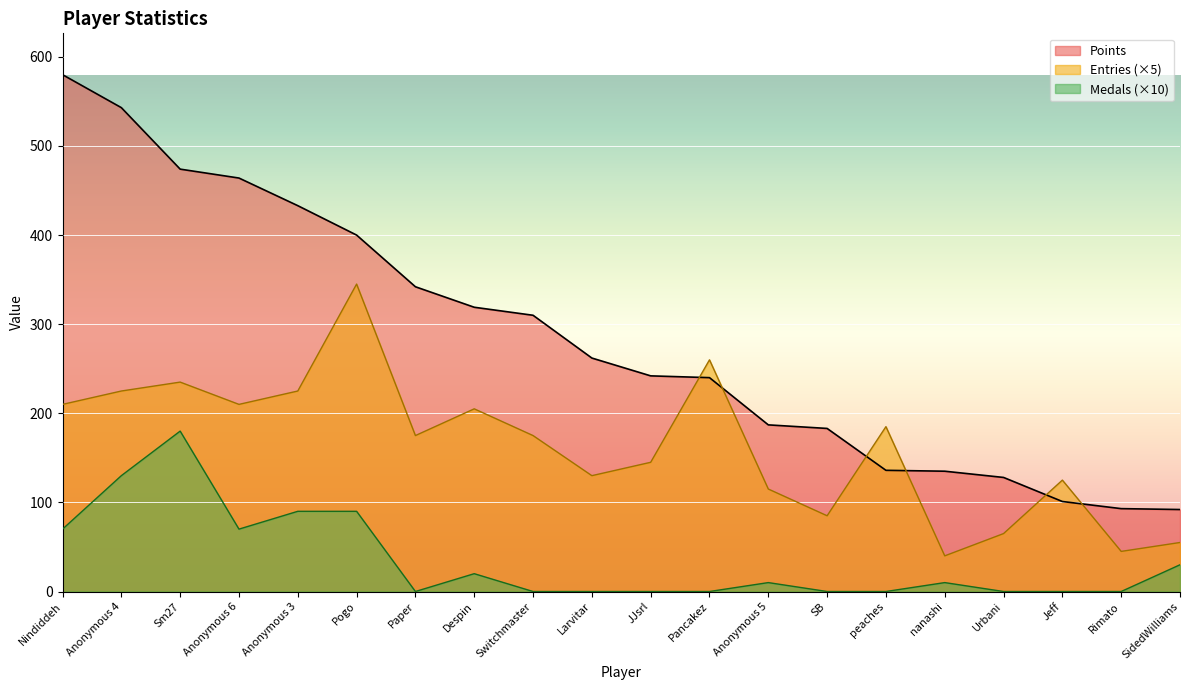

Reading left to right, what are all the values shown in this chart?

Points: 580	543	474	464	433	400	342	319	310	262	242	240	187	183	136	135	128	101	93	92
Medals: 70	130	180	70	90	90	0	20	0	0	0	0	10	0	0	10	0	0	0	30
Entries: 210	225	235	210	225	345	175	205	175	130	145	260	115	85	185	40	65	125	45	55